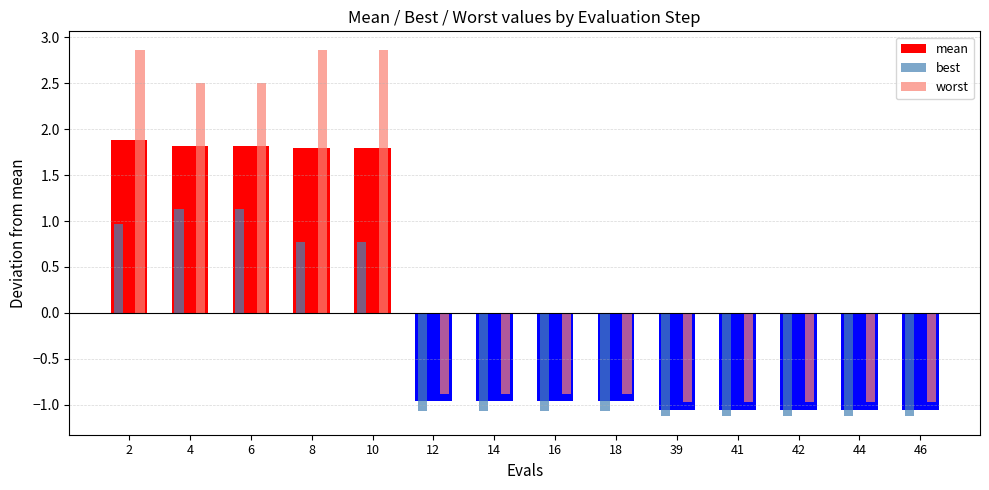

True or false: worst has a value of -1.0 at 44.

True